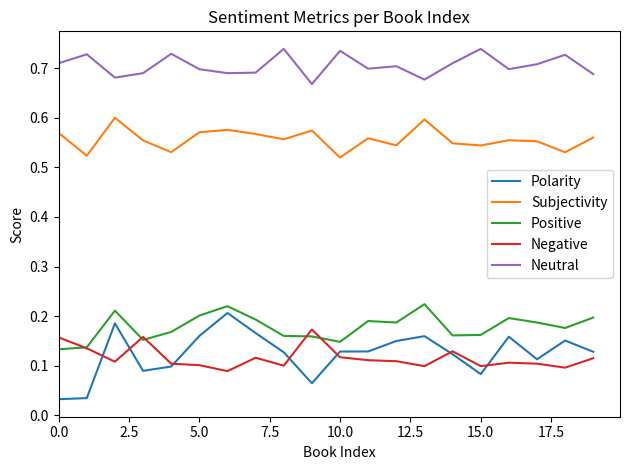

Which series has the largest range (max minus min)?

Polarity